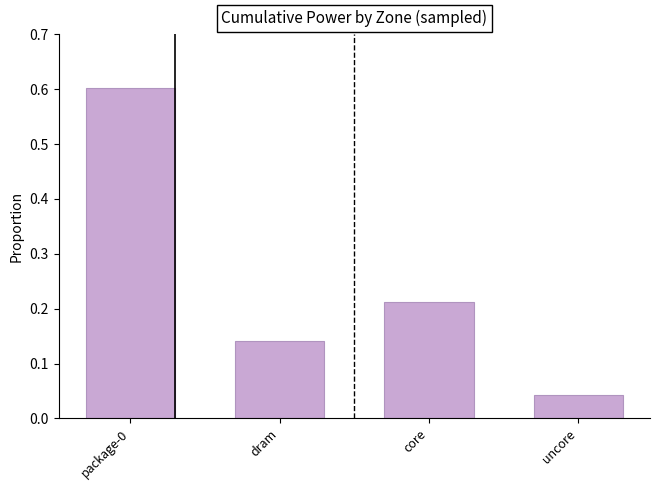

The chart shows a value of 0.1 at uncore. True or false?

False